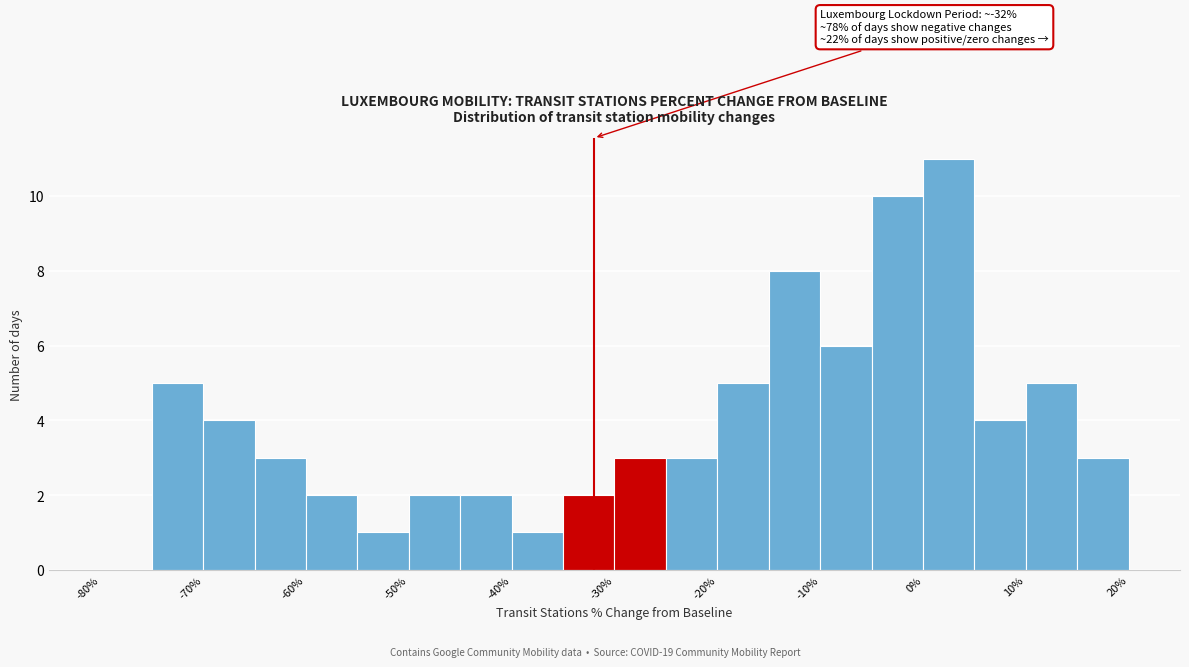

Over which range of the x-axis is the bar tallest?

0 to 5